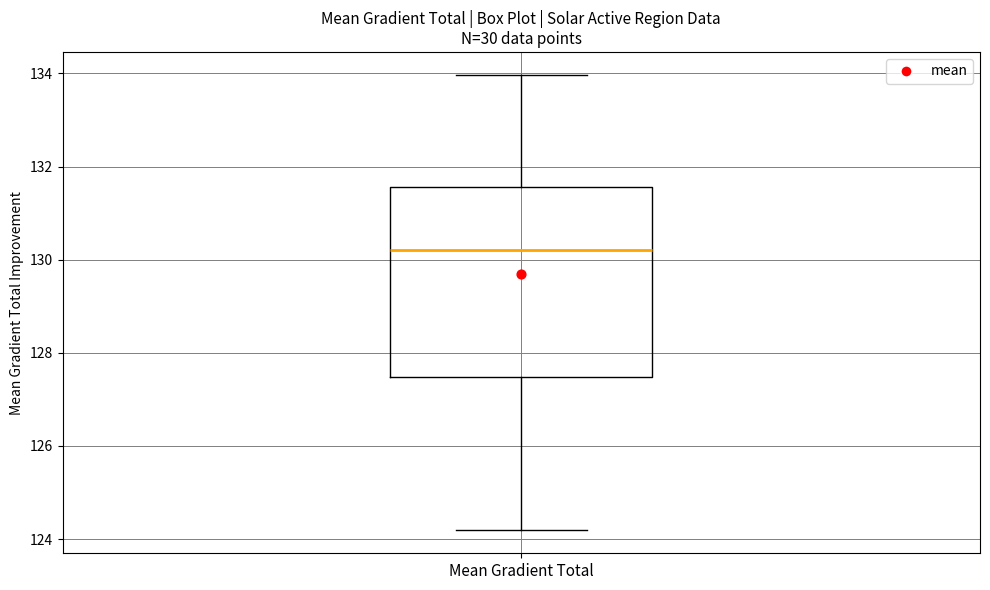

Where does the lower whisker of the box for Mean Gradient Total end on the y-axis? The values are not printed on the chart, so give them approximately, as read against the axis.

124.2